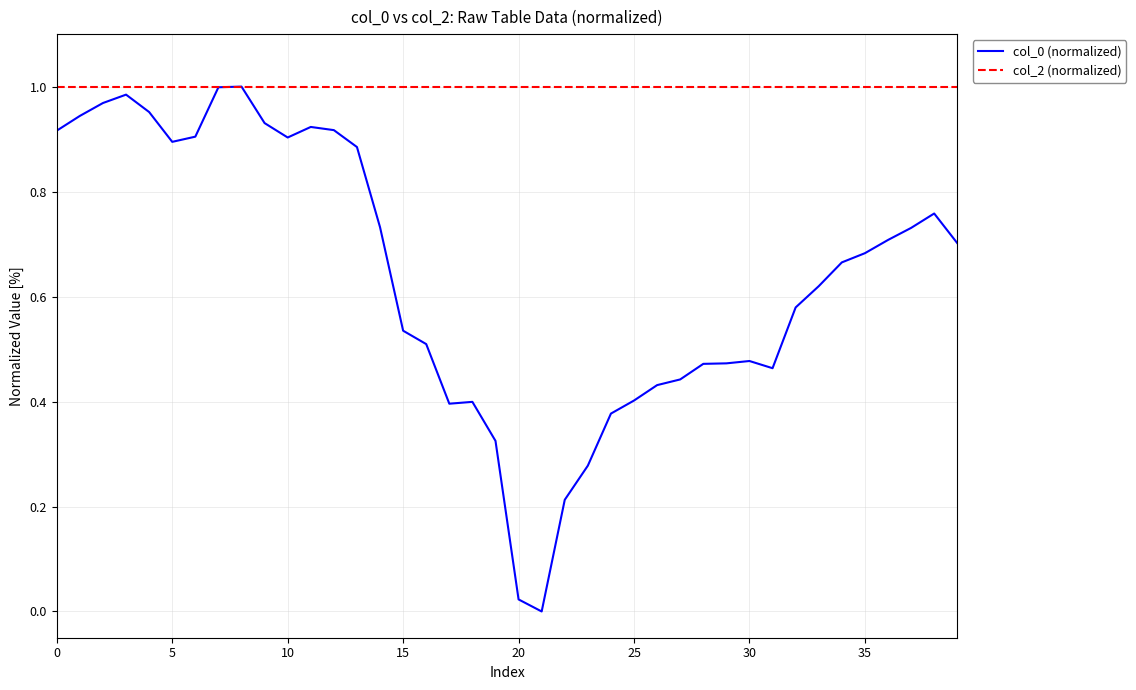

Which series has the largest total across all categories?

col_2 (normalized)